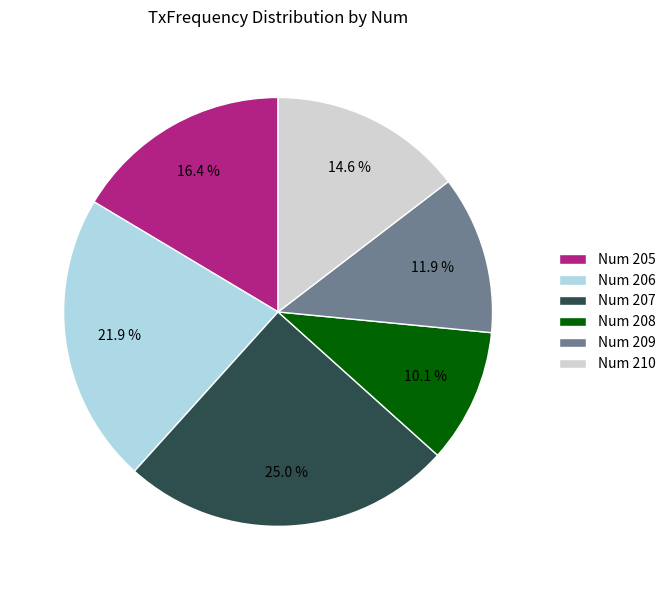

Does Num 206 represent more than half of the total?

No